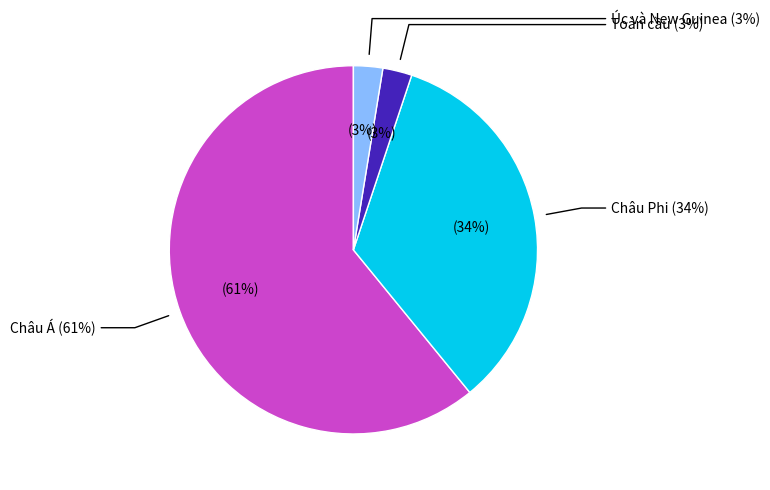

Do Châu Á and Châu Âu together represent more than half of the pie?

Yes